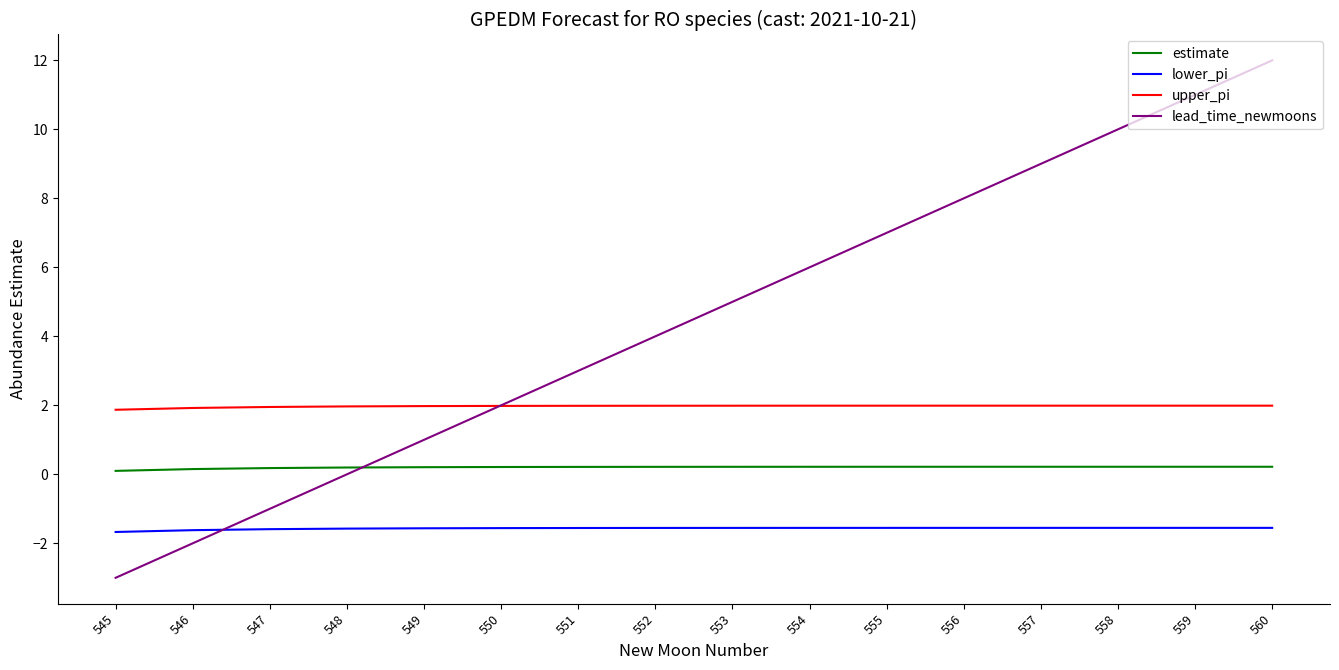

Is it true that upper_pi equals 1.9 at 545?

True